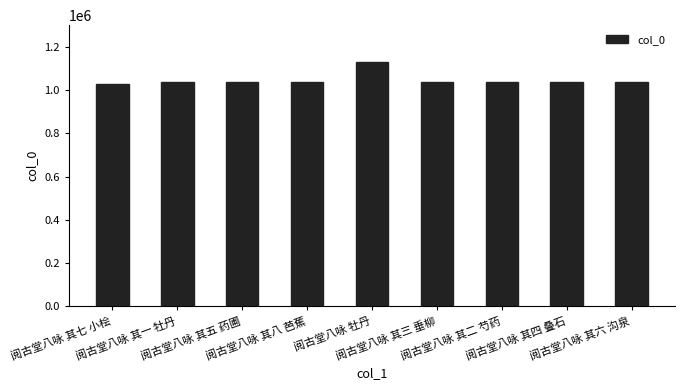

Does the chart contain any negative values?

No